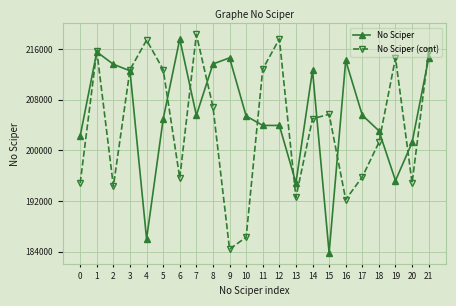

After their last crossing, which series has the higher values: No Sciper or No Sciper (cont)?

No Sciper (cont)